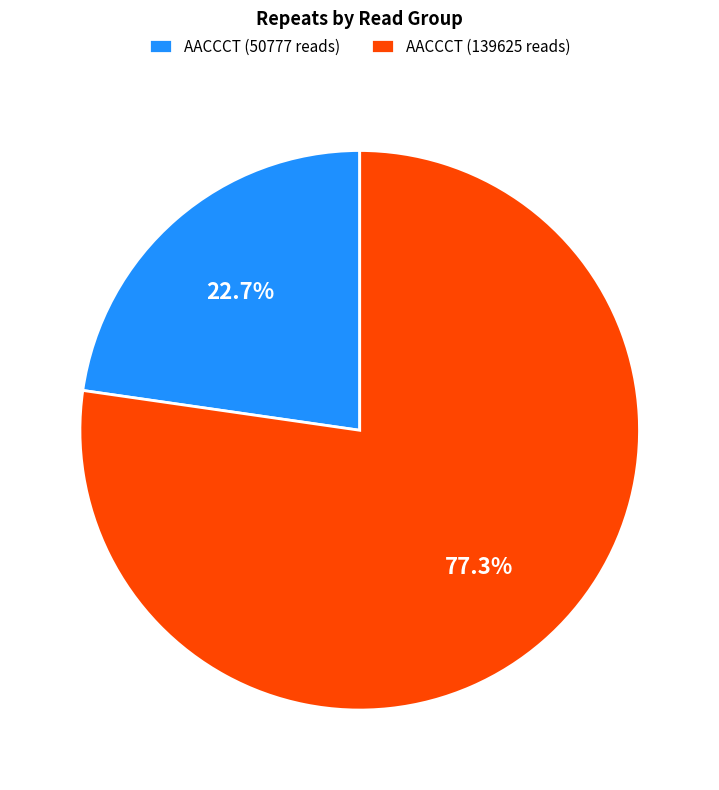

What is the total percentage of AACCCT (139625 reads) and AACCCT (50777 reads)?

100.0%